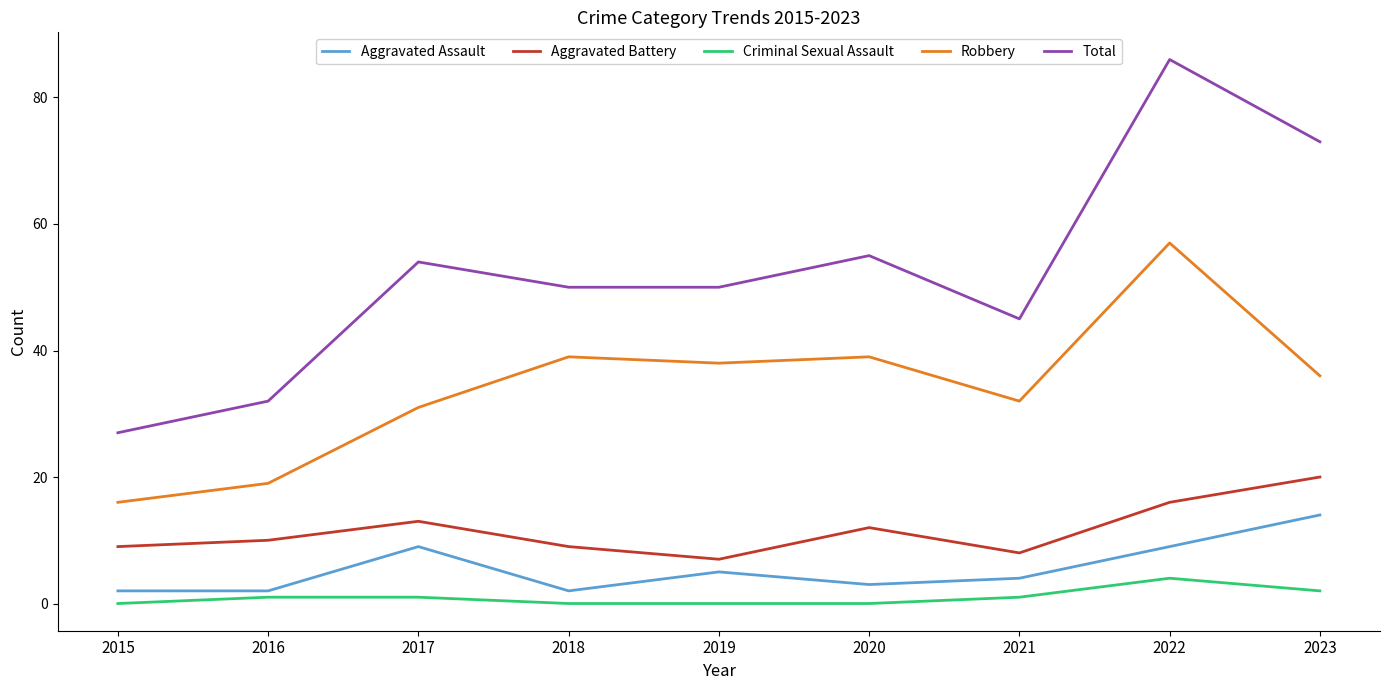

True or false: Total and Aggravated Battery cross at least once.

False